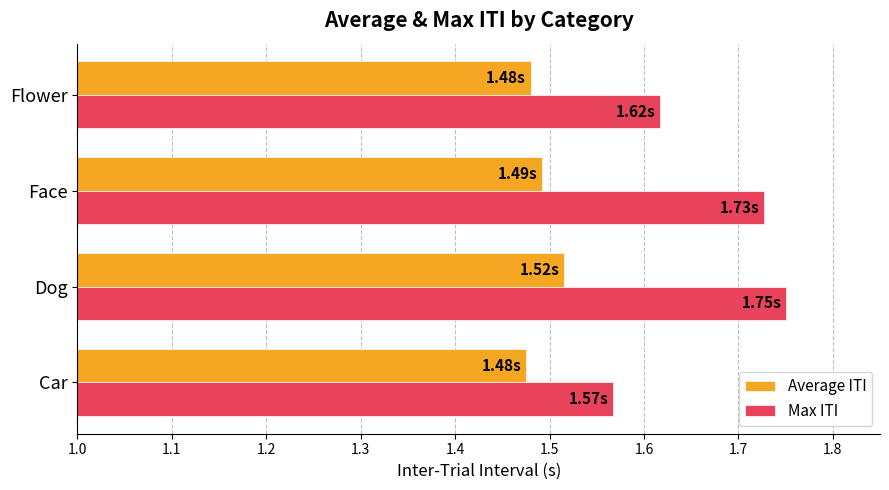

List the series in order of their overall mean, lowest first.

Average ITI, Max ITI